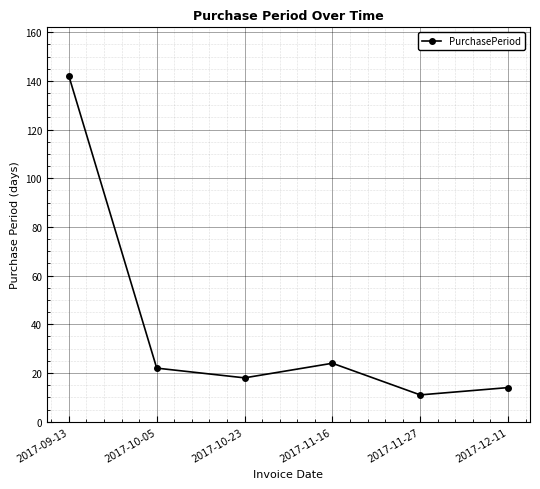

Reading left to right, extract all data points from this chart.

142	22	18	24	11	14